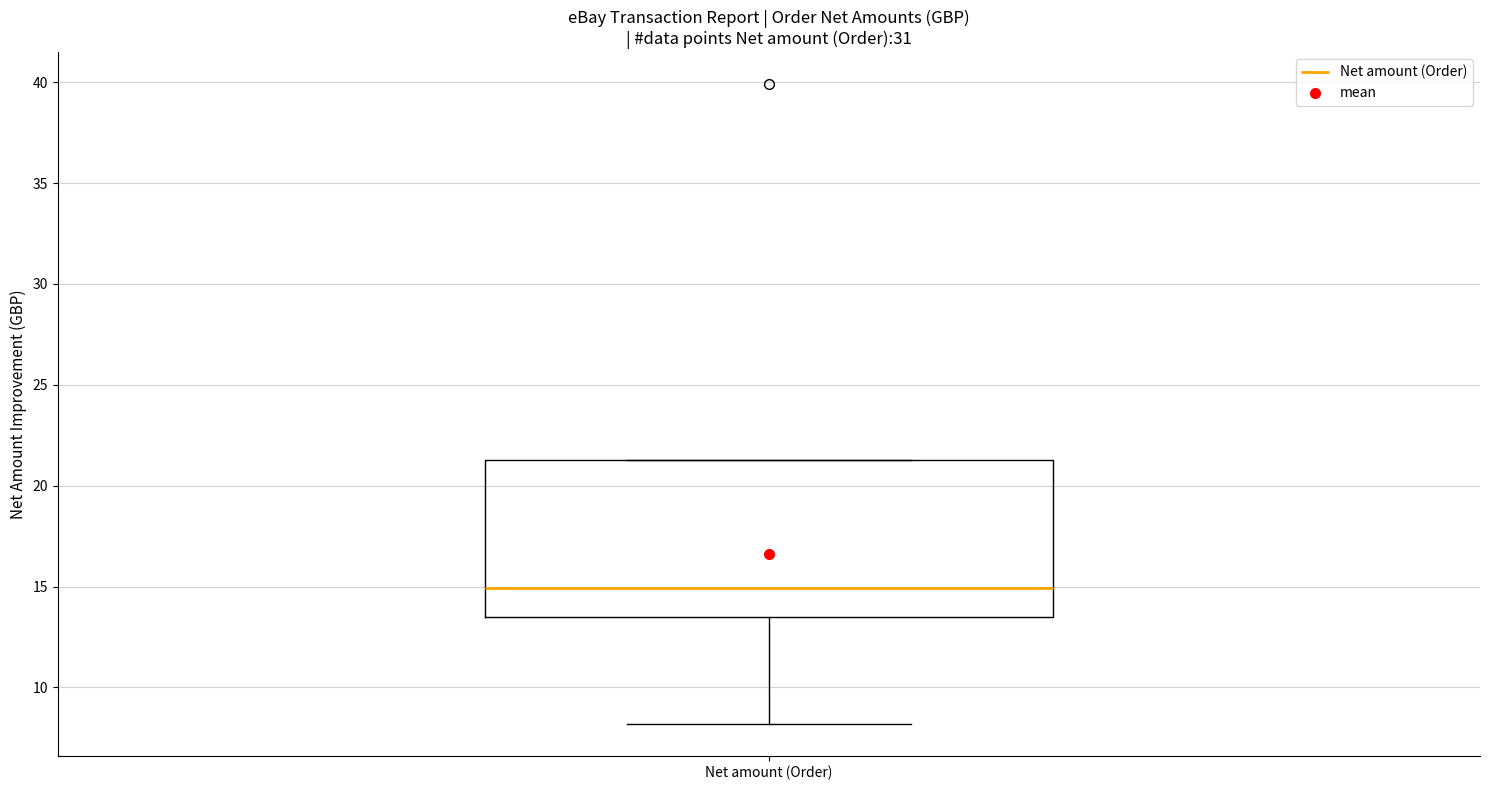

Transcribe this box plot: give where the median line is, the range the box spans, and where the two whiskers end, as read against the y-axis. The values are not printed on the chart, so give them approximately, as read against the axis.

median 15.0, box 13.5 to 21.5, whiskers 8.0 to 21.5